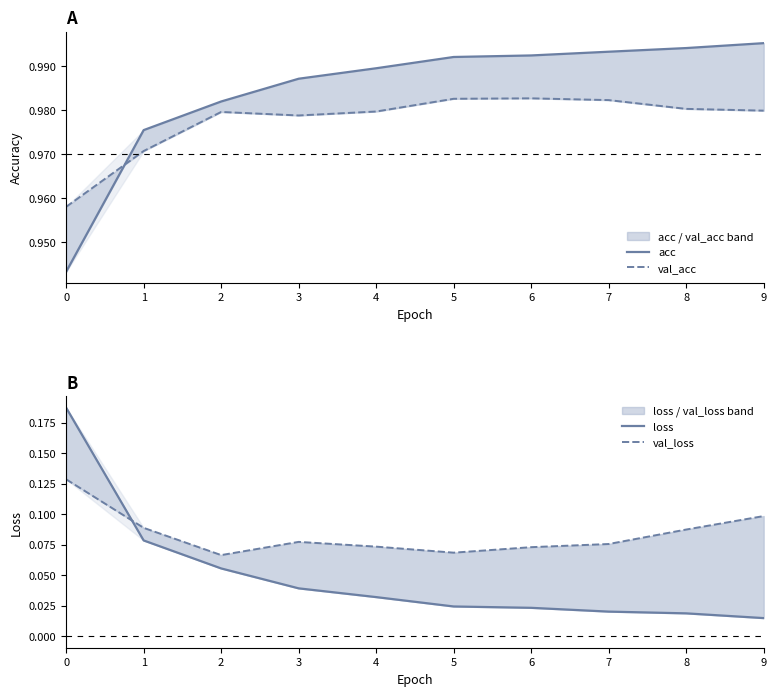

The value of loss at 1 is 0.1. True or false?

False